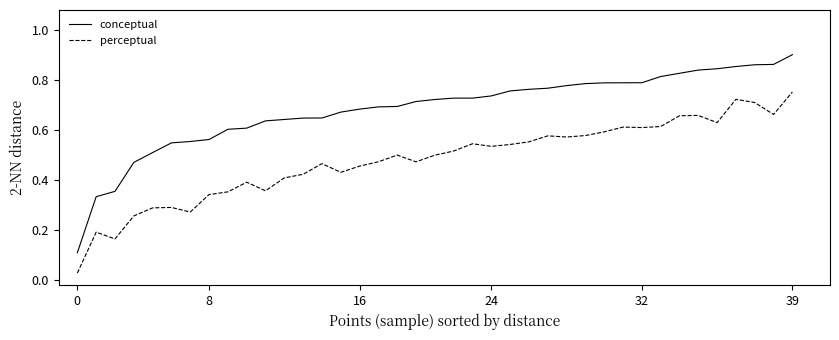

True or false: perceptual and conceptual intersect in this chart.

False